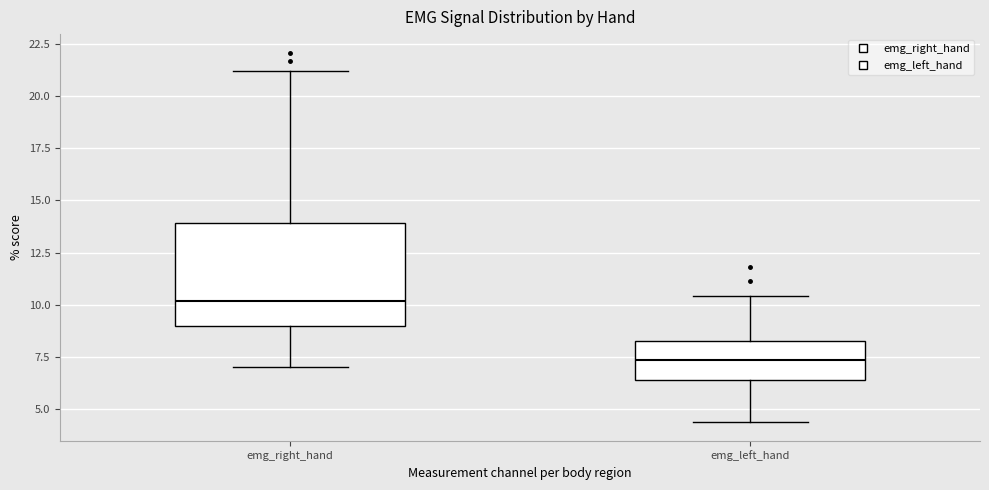

Reading left to right, transcribe this box plot: for each box, give where its median line is, the range the box spans, and where its two whiskers end, as read against the y-axis. The values are not printed on the chart, so give them approximately, as read against the axis.

emg_right_hand: median 10.0, box 9.0 to 14.0, whiskers 7.0 to 21.0
emg_left_hand: median 7.5, box 6.5 to 8.5, whiskers 4.5 to 10.5